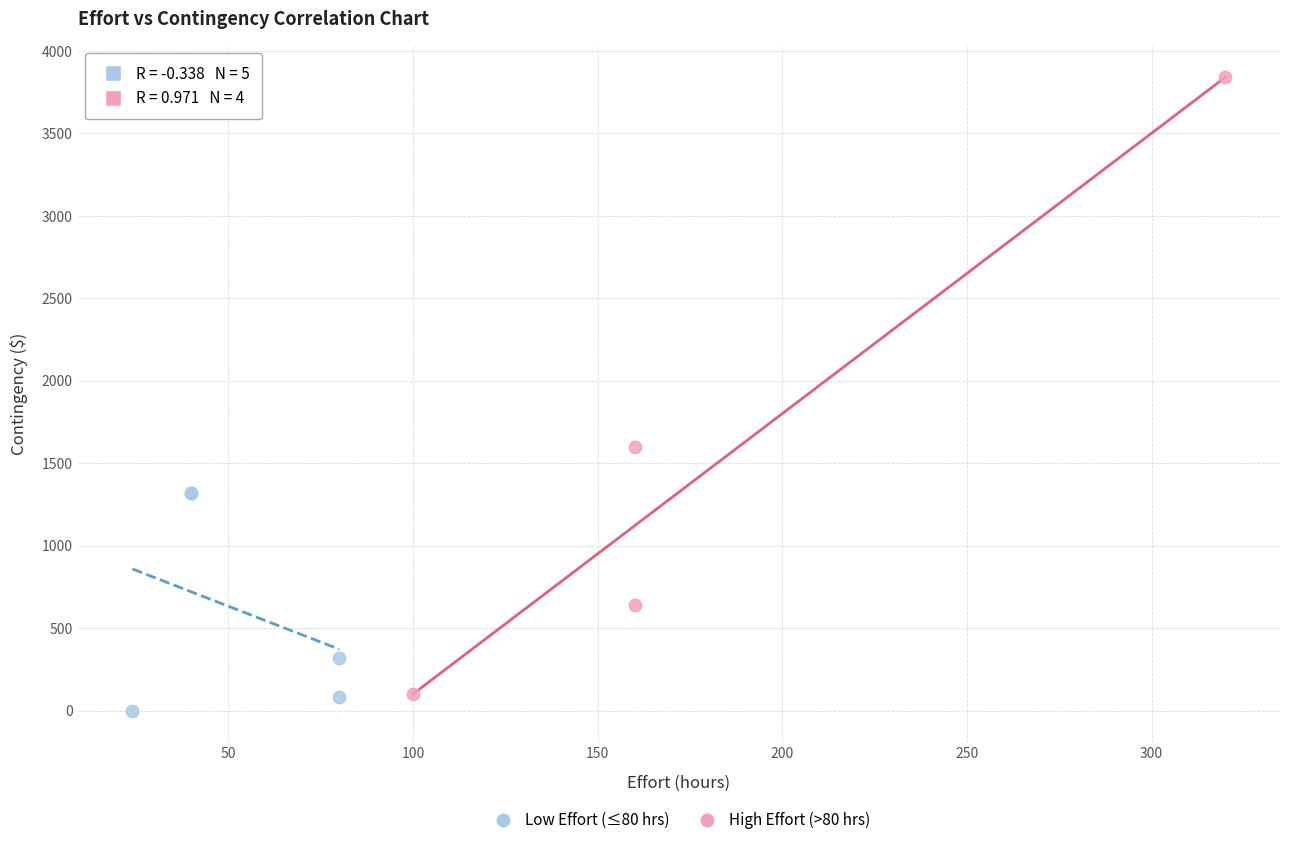

Which series reaches the maximum Y coordinate?

High Effort (>80 hrs)